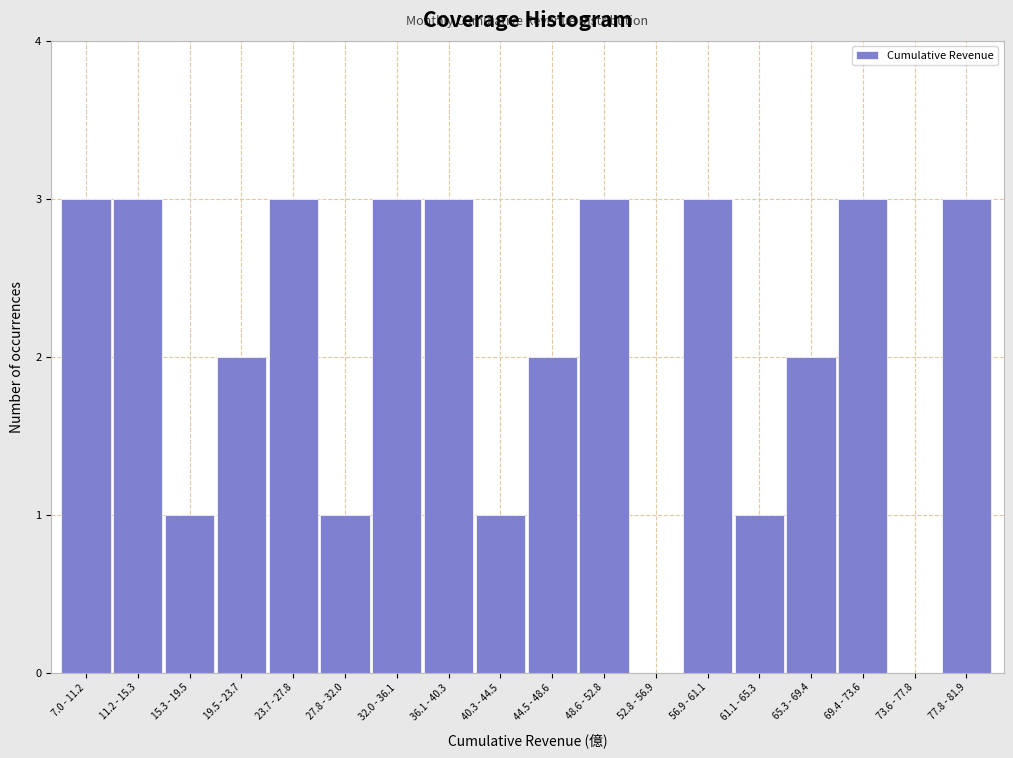

Reading left to right, transcribe all the data shown in this chart.

7.0 - 11.2=3	11.2 - 15.3=3	15.3 - 19.5=1	19.5 - 23.7=2	23.7 - 27.8=3	27.8 - 32.0=1	32.0 - 36.1=3	36.1 - 40.3=3	40.3 - 44.5=1	44.5 - 48.6=2	48.6 - 52.8=3	52.8 - 56.9=0	56.9 - 61.1=3	61.1 - 65.3=1	65.3 - 69.4=2	69.4 - 73.6=3	73.6 - 77.8=0	77.8 - 81.9=3